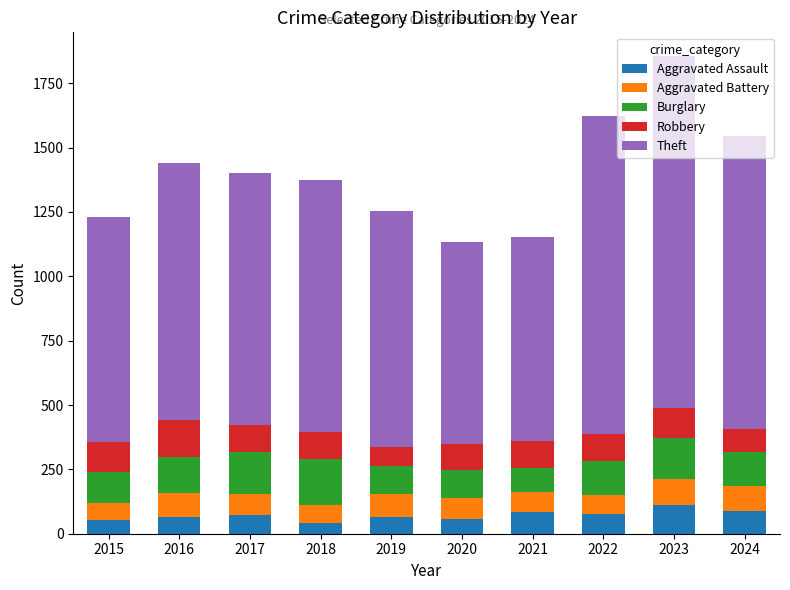

What is the highest value of the Aggravated Assault series?

110